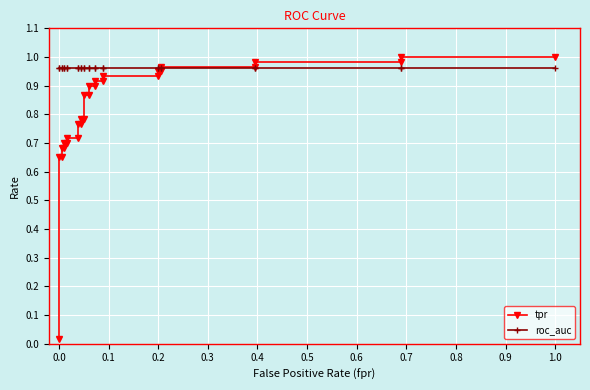

True or false: tpr has a value of 0.4 at 0.1.

False